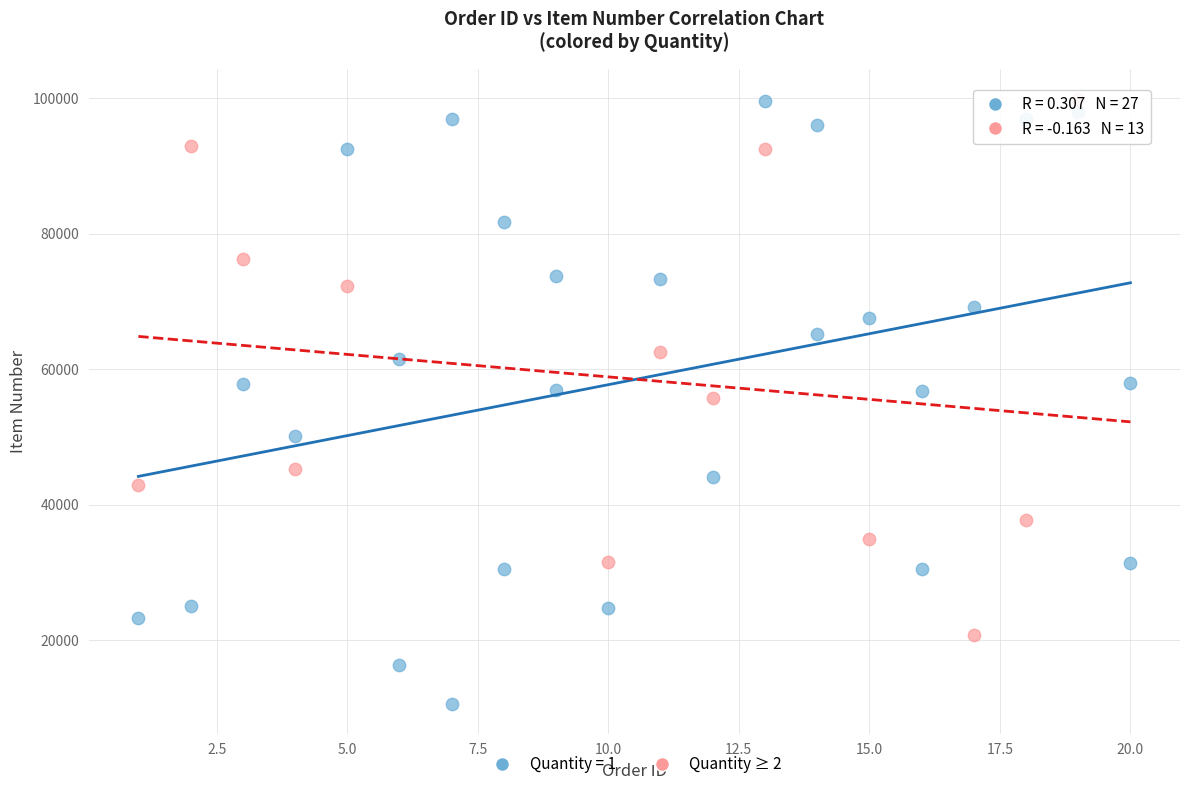

Which series has the widest spread of Y values?

Quantity = 1